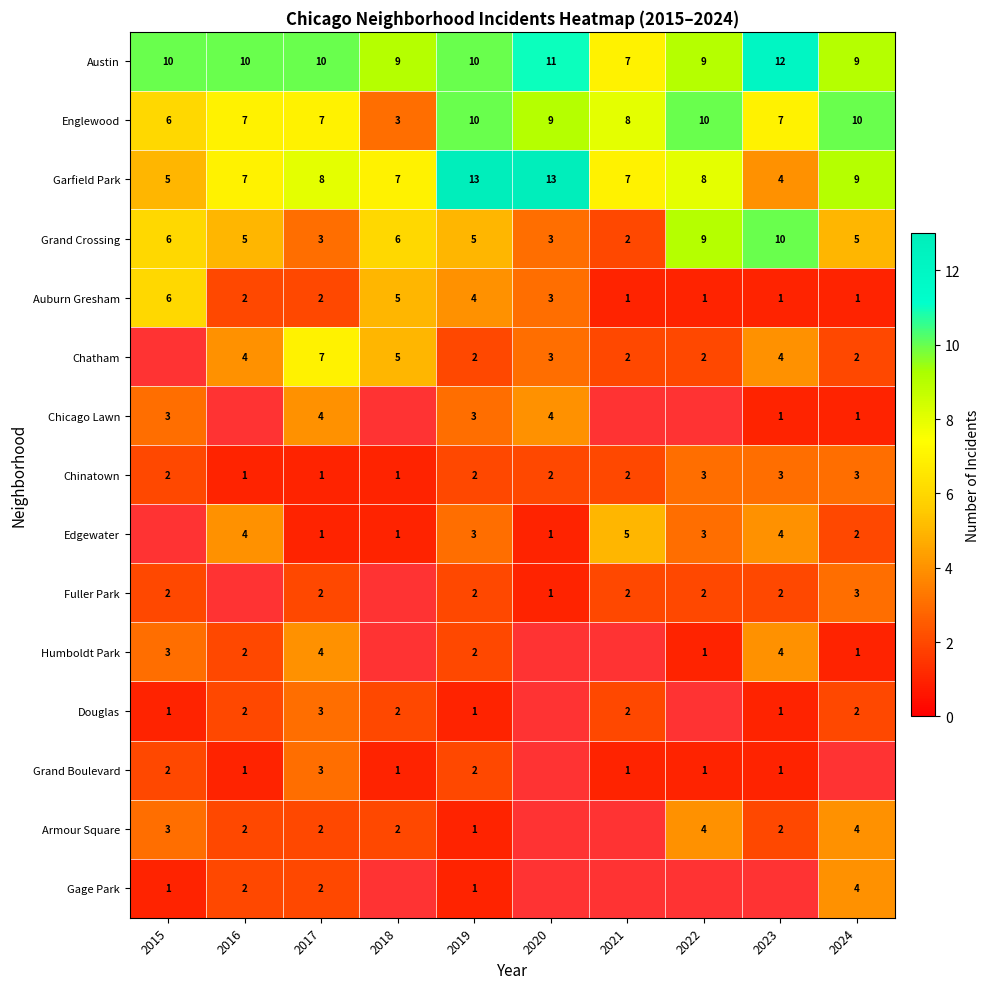

Is it true that Edgewater equals 1.8 at 2022?

False